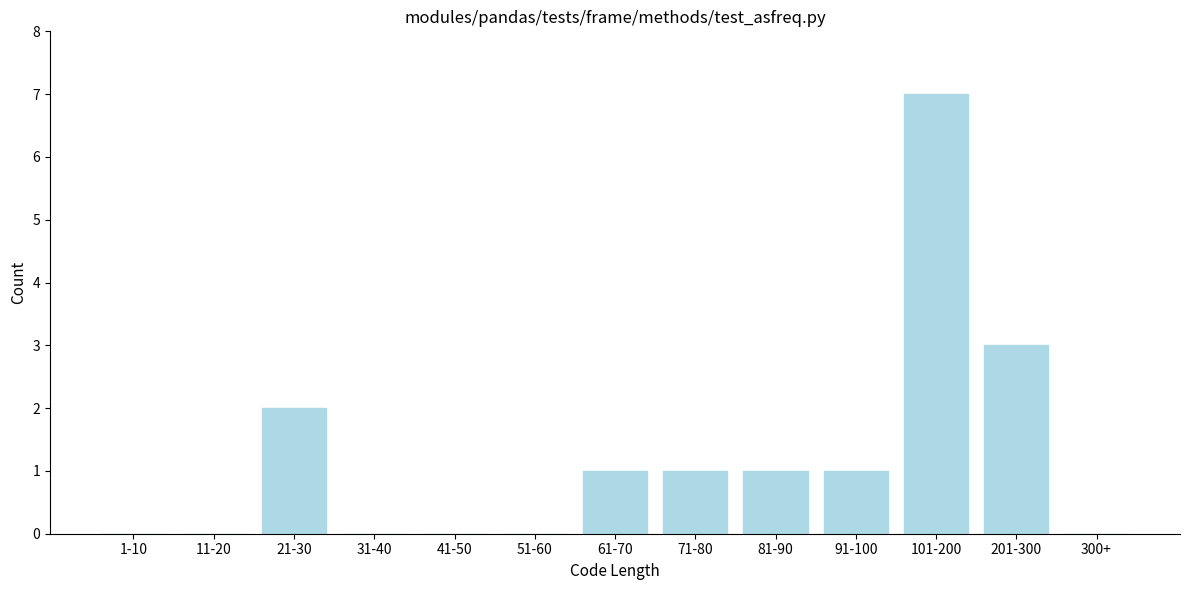

Reading right to left, extract all data points from this chart.

300+=0	201-300=3	101-200=7	91-100=1	81-90=1	71-80=1	61-70=1	51-60=0	41-50=0	31-40=0	21-30=2	11-20=0	1-10=0